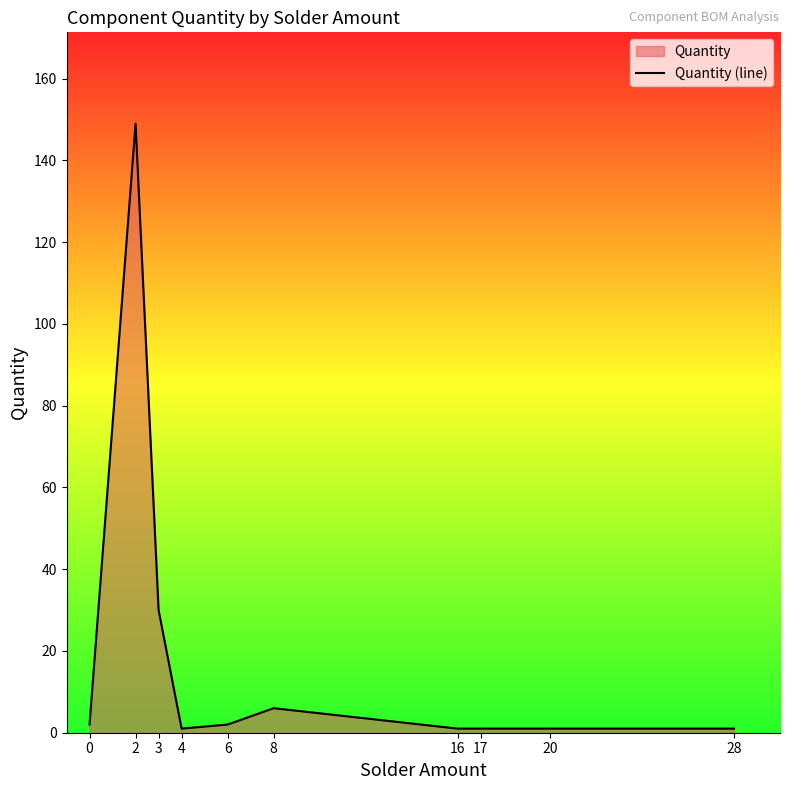

What is the value of the 1st point from the left?

2